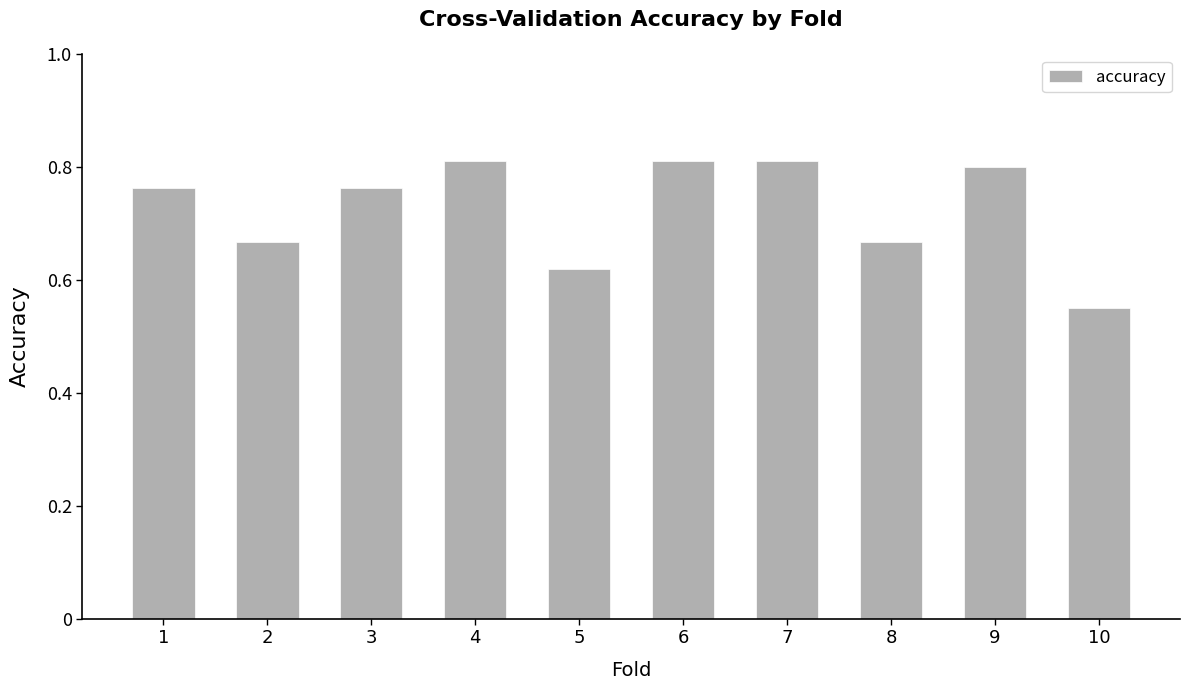

True or false: the data shows 1.3 at 1.

False